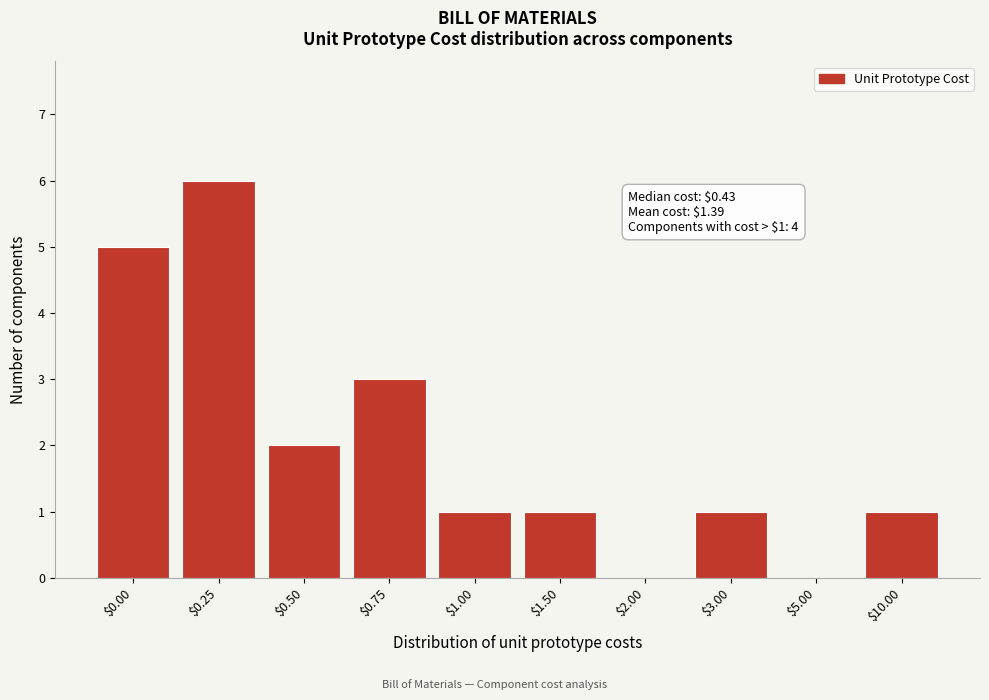

The chart shows a value of 0 at $5.00. True or false?

True